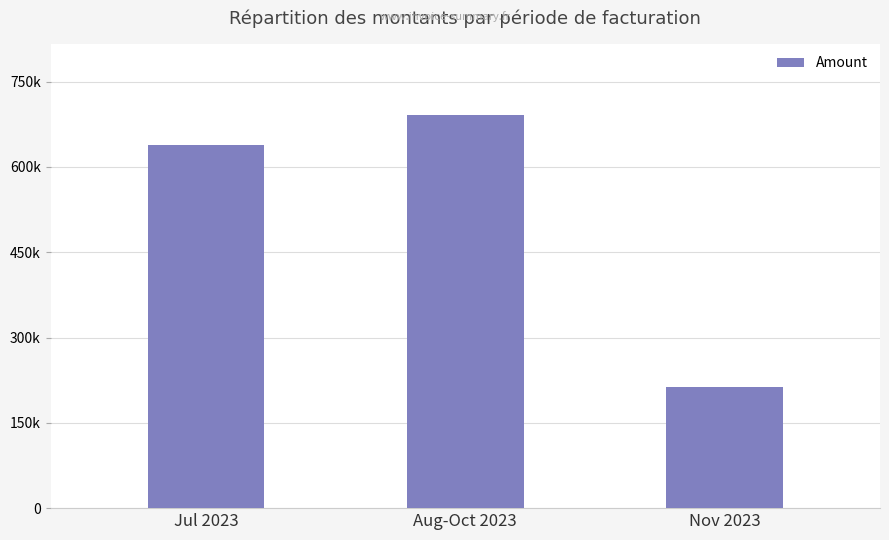

List the labels in order of value, largest first.

Aug-Oct 2023, Jul 2023, Nov 2023